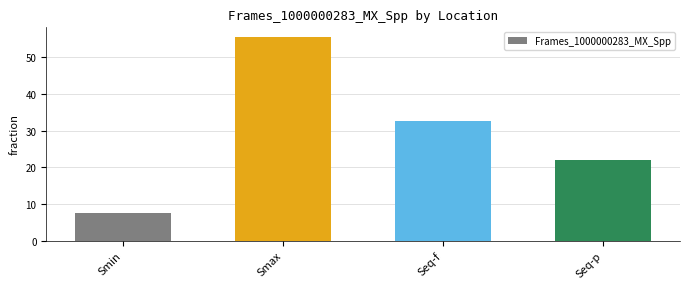

Count the number of values greater than 32.

2